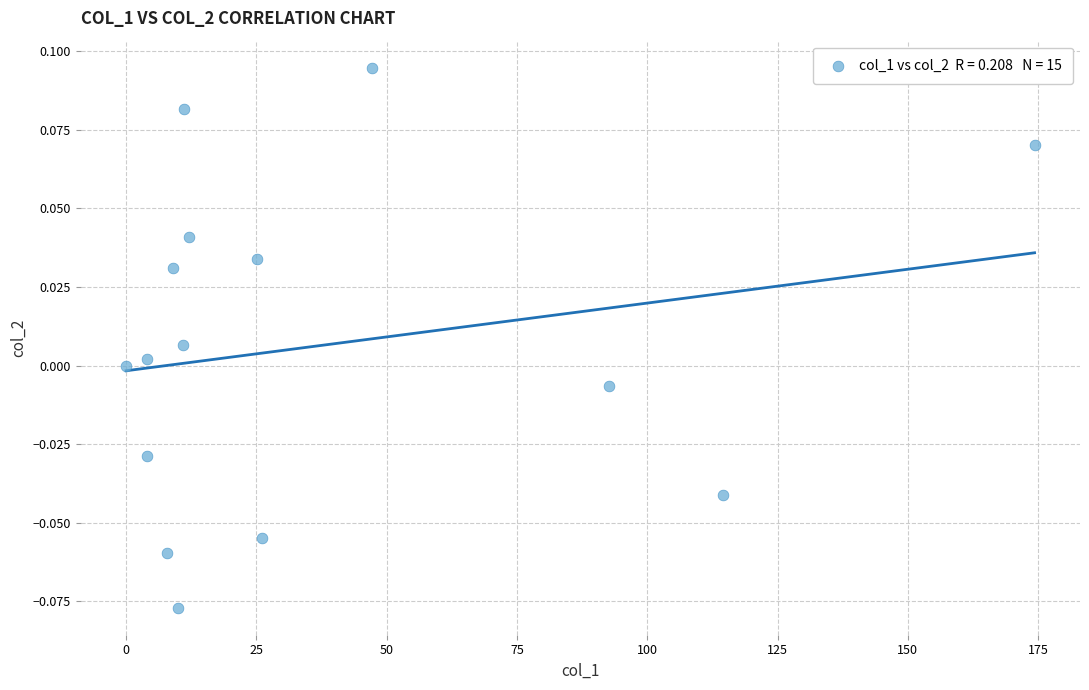

What is the range of X values (max minus min)?

174.3